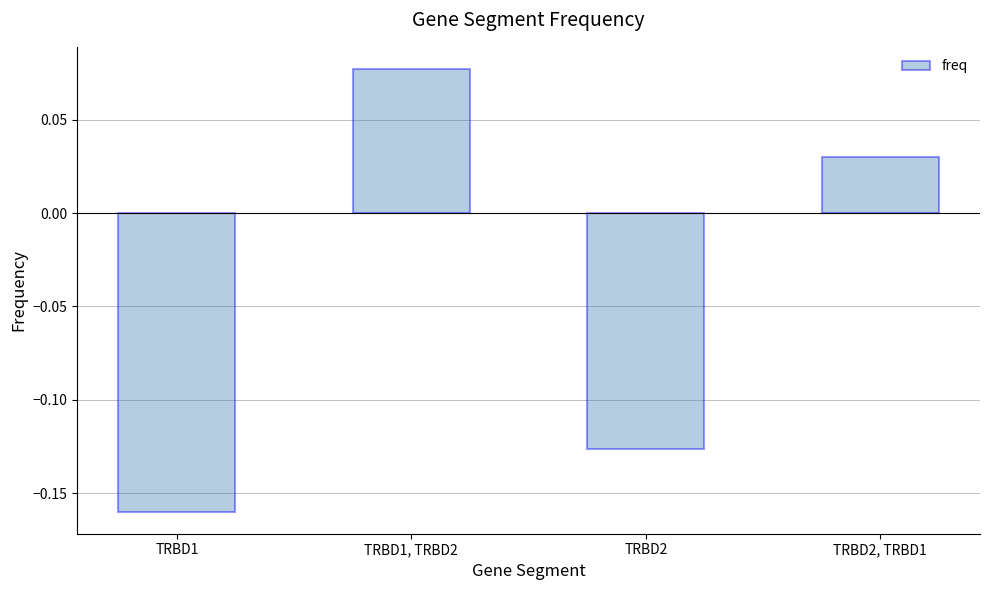

What is the difference between the second highest and second lowest values?

0.2